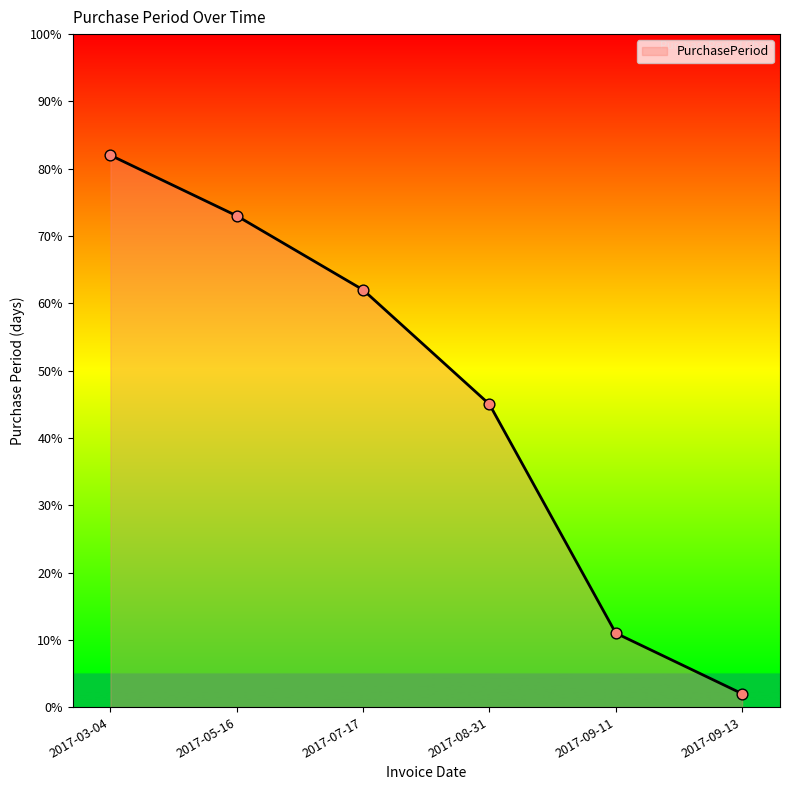

Which has a higher value, 2017-07-17 or 2017-05-16?

2017-05-16